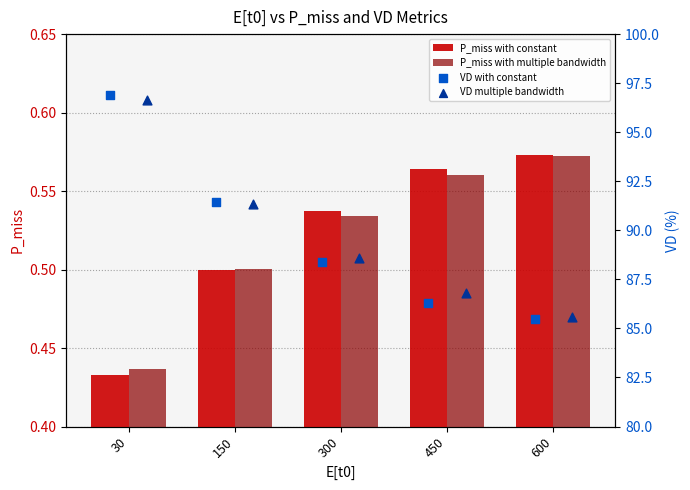

What is the sum of all P_miss with multiple bandwidth values?

2.6